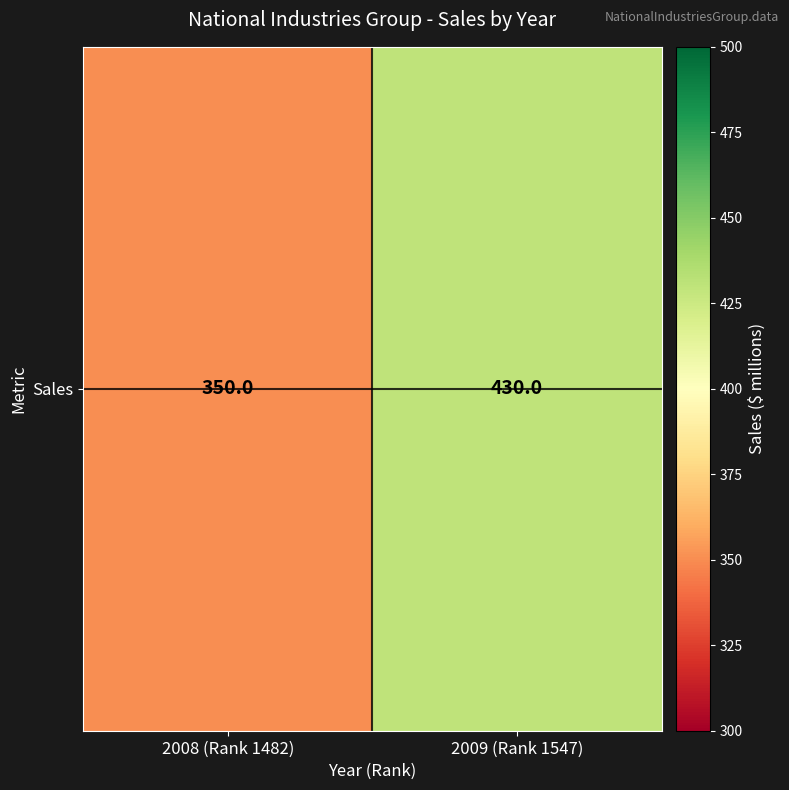

Rank the categories by value from lowest to highest.

2008 (Rank 1482), 2009 (Rank 1547)